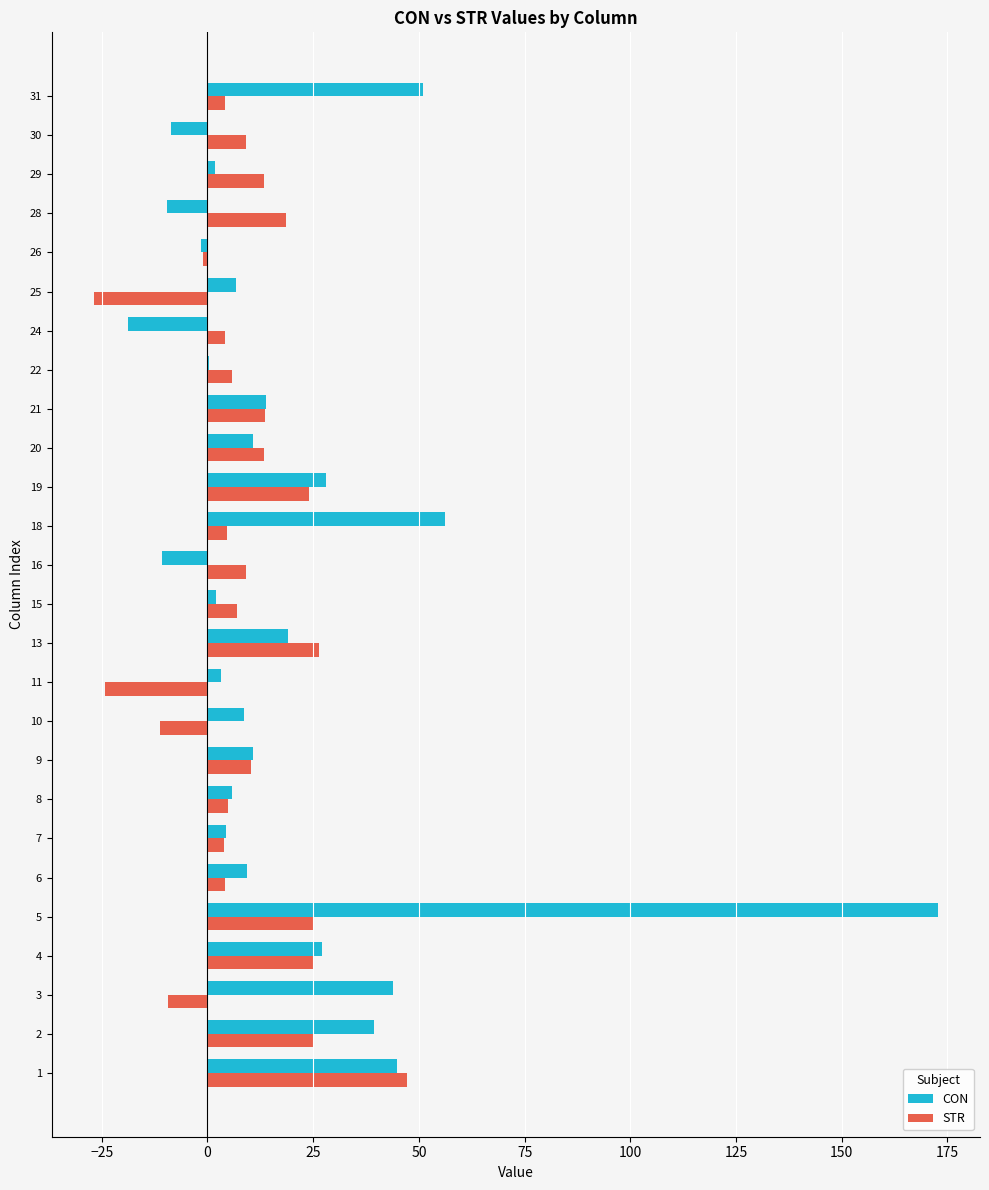

At which category does the chart reach its peak across all series?

5